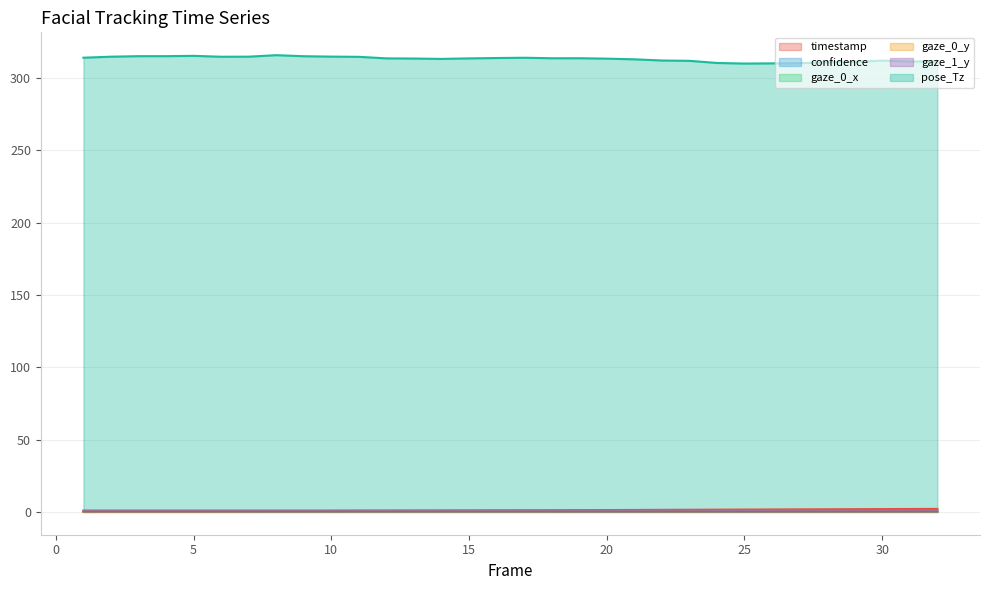

What are all the series names shown in the legend?

timestamp, confidence, gaze_0_x, gaze_0_y, gaze_1_y, pose_Tz